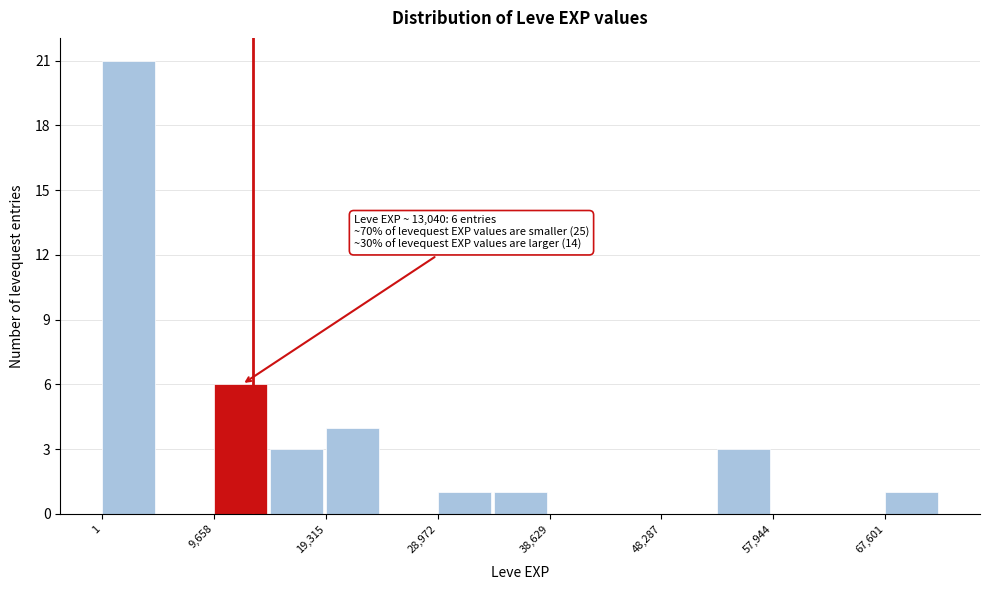

Which range on the x-axis has the tallest bar?

0 to 5000